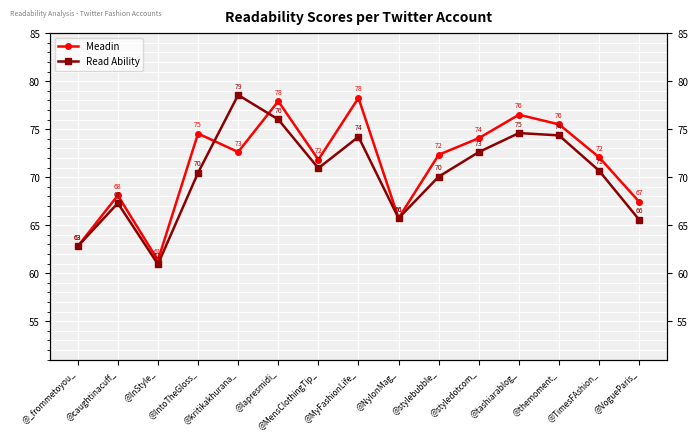

At @InStyle_, list the series in order from smallest to largest.

Read Ability, Meadin